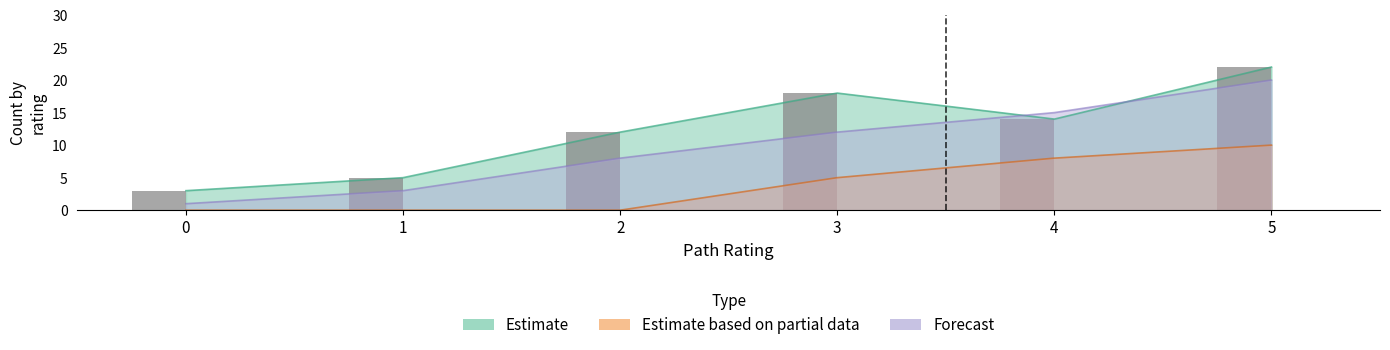

Where does the data first go above 14?

3